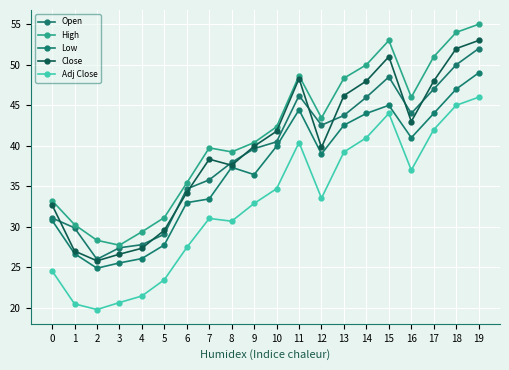

What is the average value of the Low series?

36.9